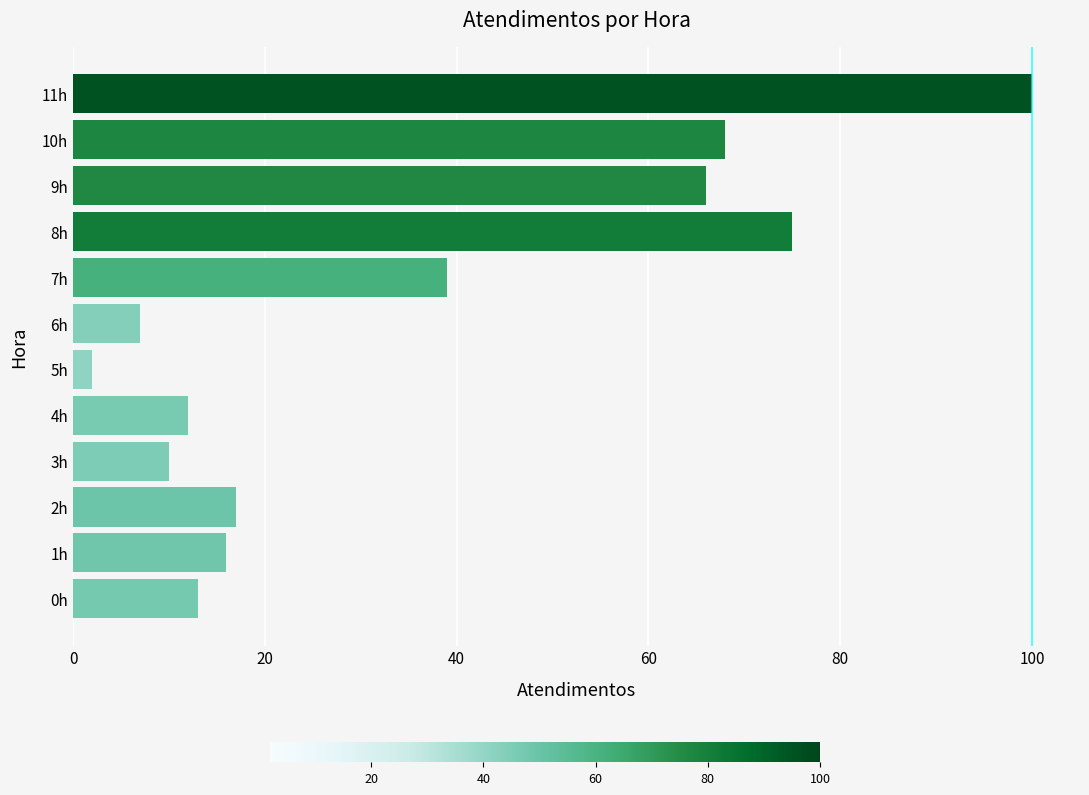

Between 11h and 8h, which is larger?

11h